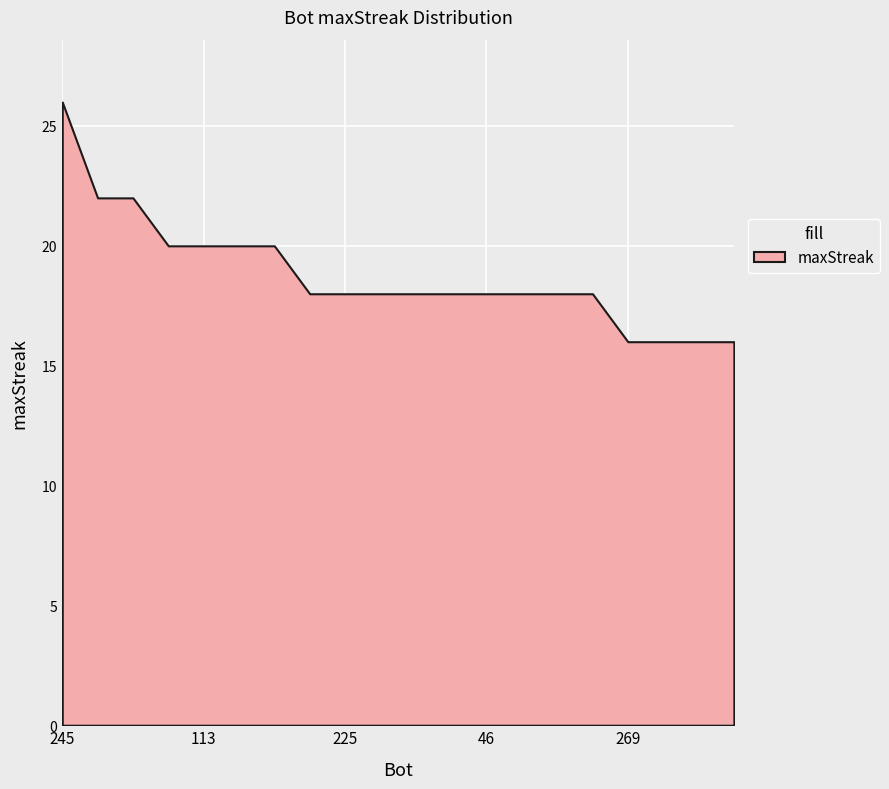

Reading left to right, list all the values displayed in this chart.

245=26	119=22	107=22	206=20	113=20	13=20	0=20	231=18	225=18	200=18	90=18	64=18	46=18	44=18	21=18	19=18	269=16	261=16	259=16	247=16